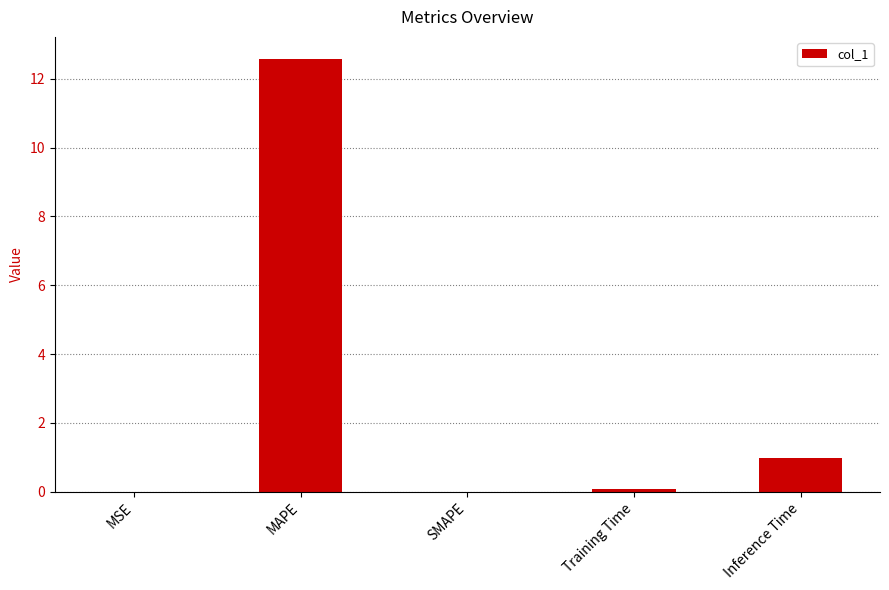

Where is the data nearest to the value 6?

Inference Time